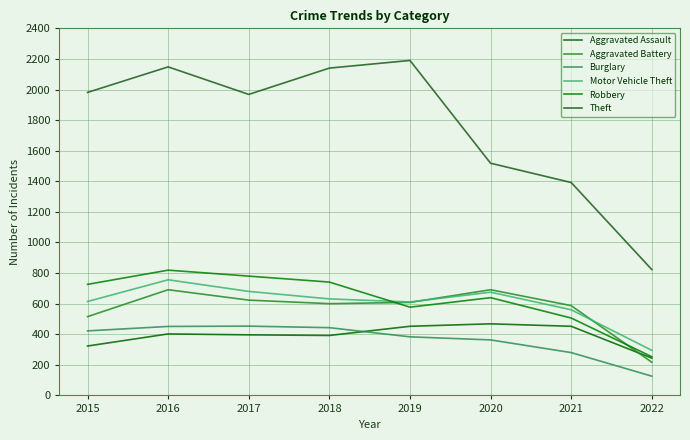

True or false: Theft and Aggravated Battery cross at least once.

False